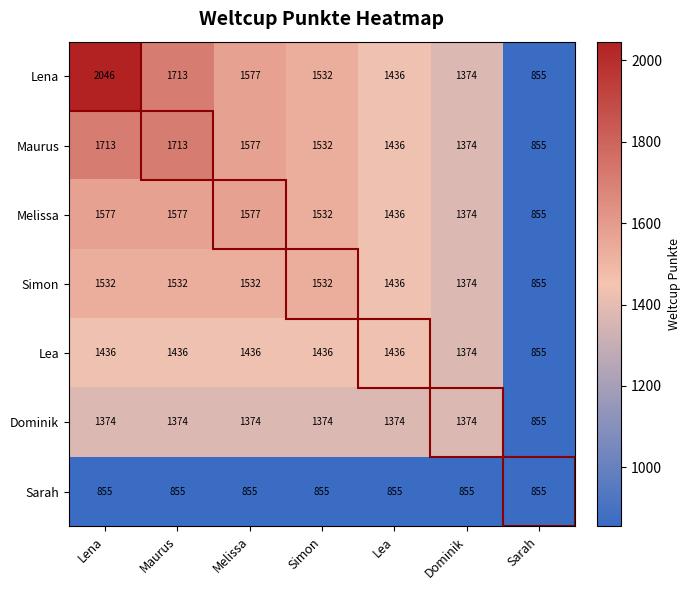

How many data points in Maurus are less than 1532?

3